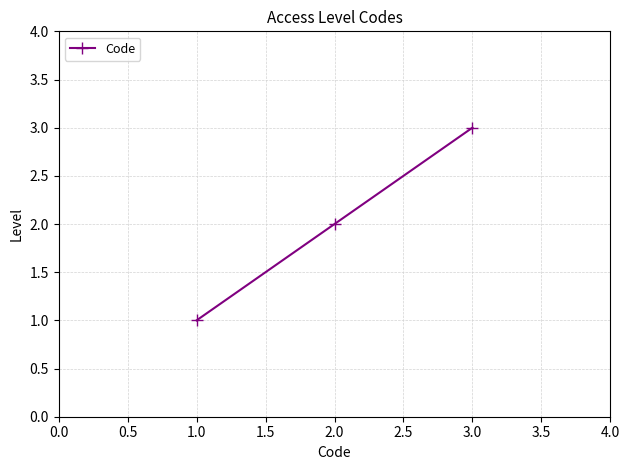

What is the sum of all values?

6